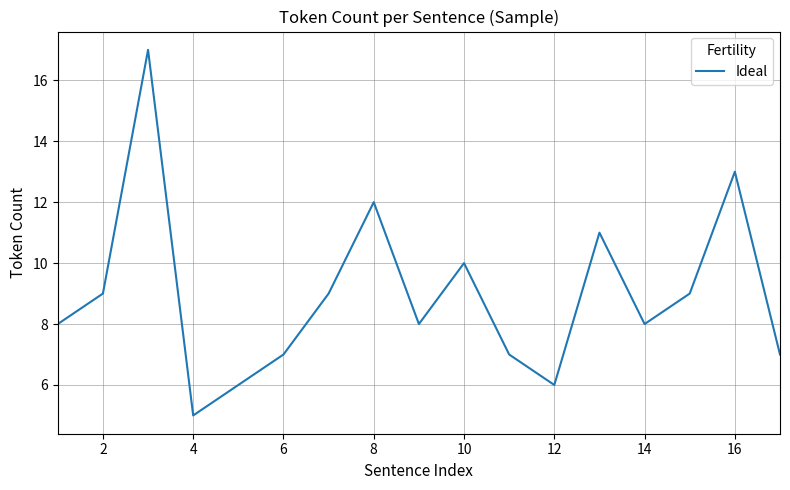

What is the maximum value shown in the chart?

17